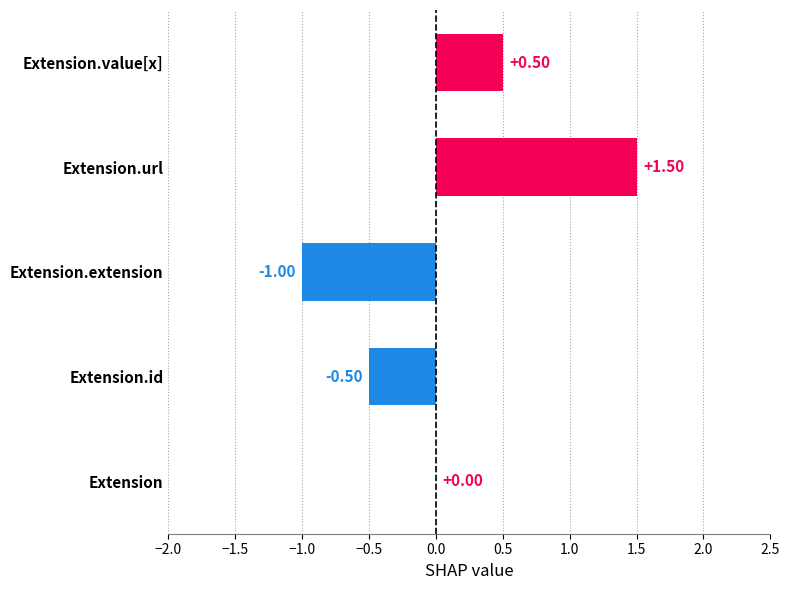

At which label is the value closest to 0?

Extension